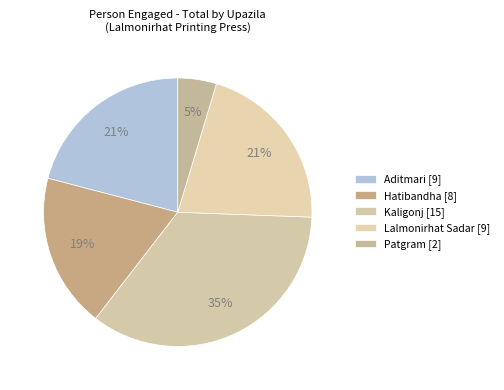

To the nearest percent, what is the average slice percentage?

20%